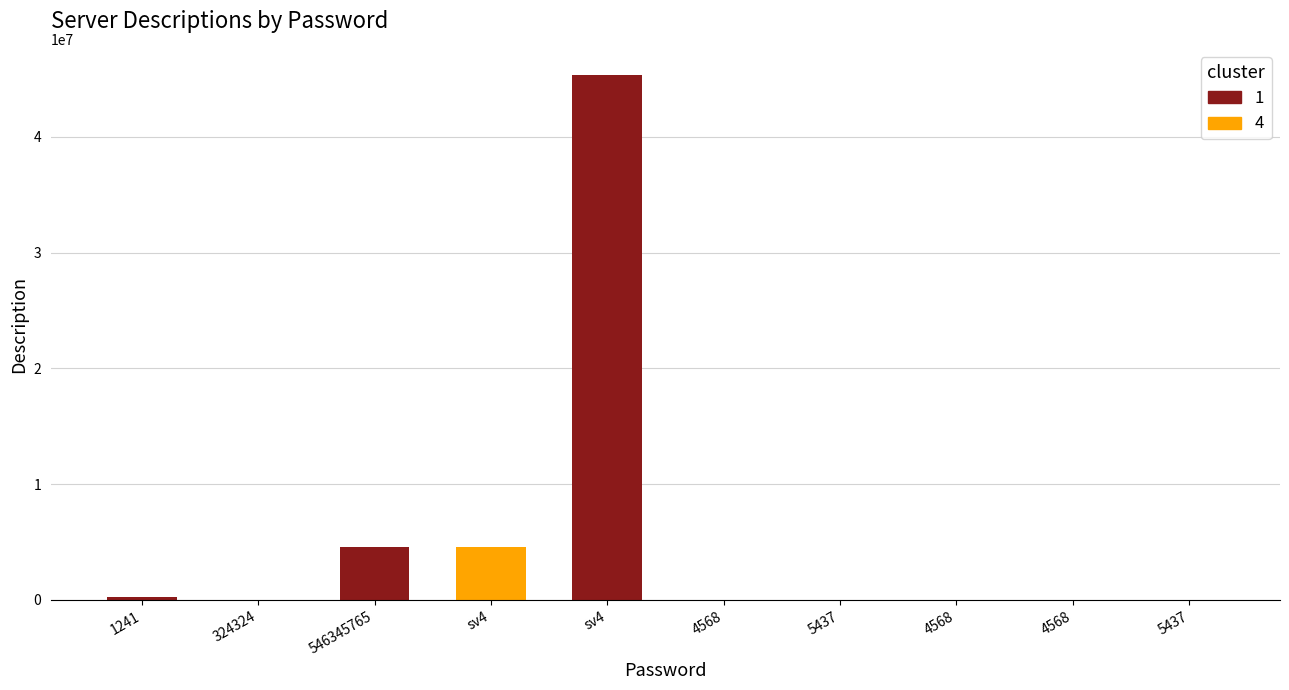

Does the chart contain stacked bars?

No